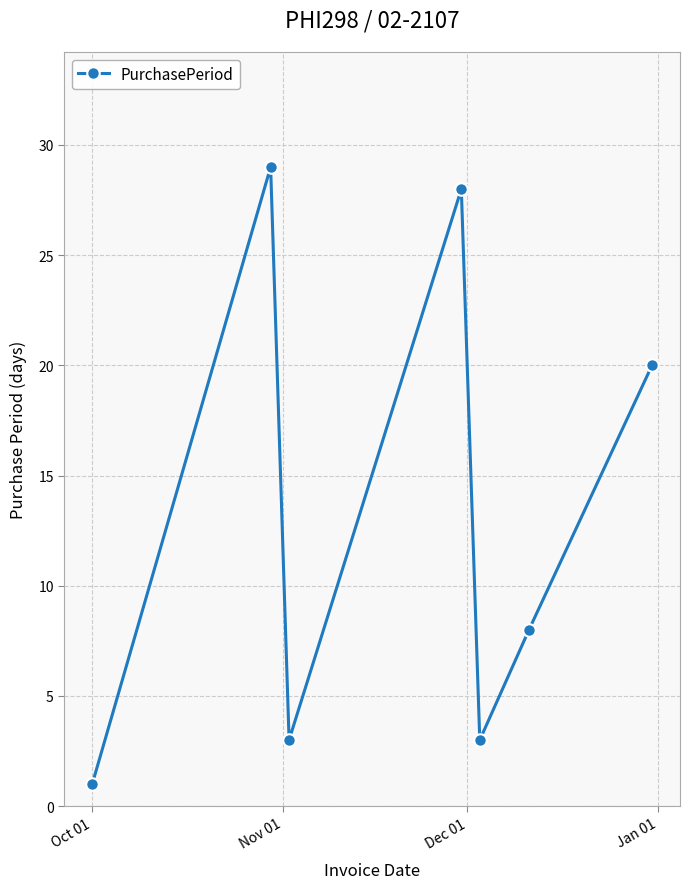

What is the maximum value shown in the chart?

29